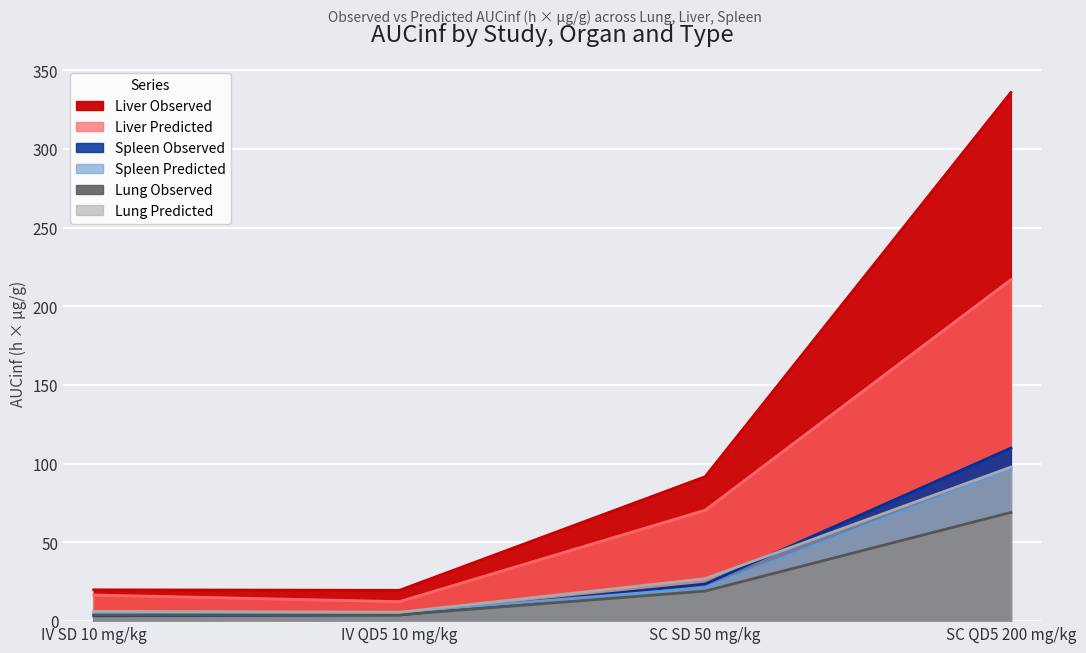

List the labels in order of Spleen Predicted value, largest first.

SC QD5 200 mg/kg, SC SD 50 mg/kg, IV QD5 10 mg/kg, IV SD 10 mg/kg